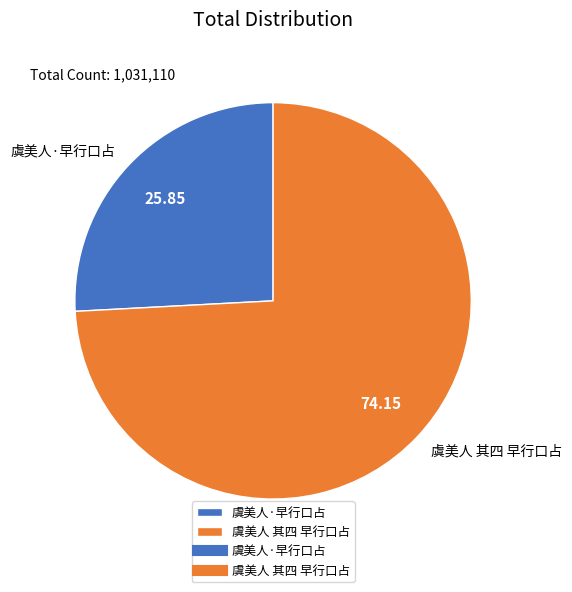

Approximately how many times larger is the value at 虞美人·早行口占 compared to 虞美人 其四 早行口占?

0.3